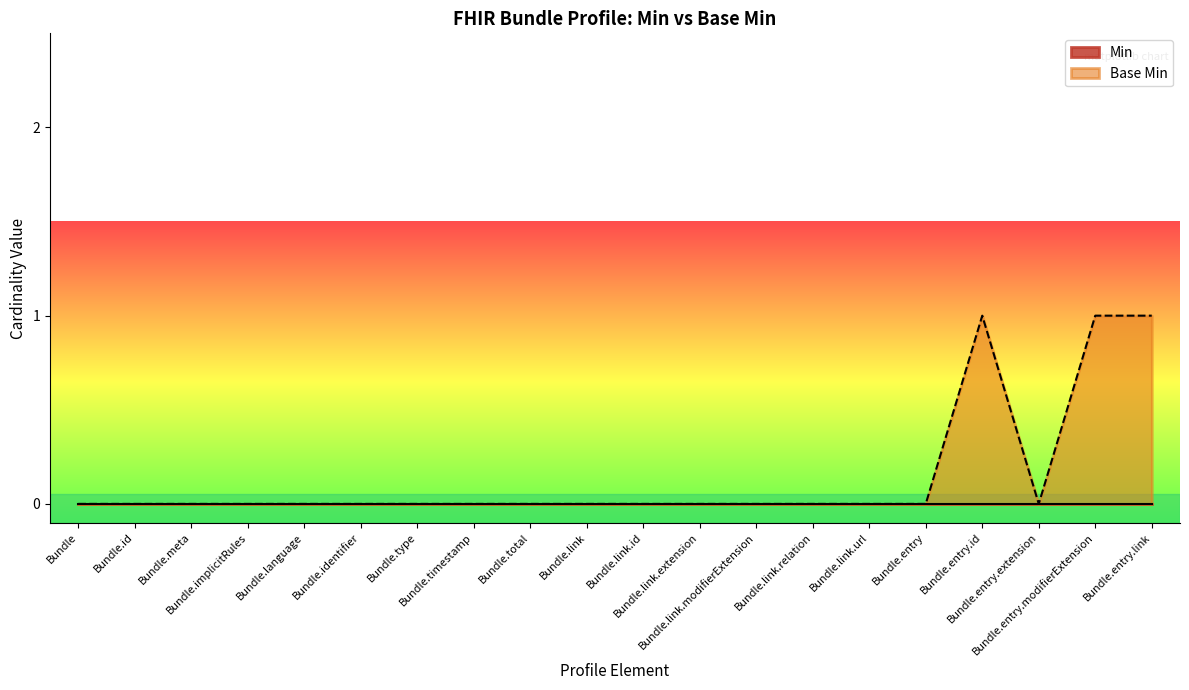

Rank the categories by value from highest to lowest.

Bundle.entry.id, Bundle.entry.modifierExtension, Bundle.entry.link, Bundle, Bundle.id, Bundle.meta, Bundle.implicitRules, Bundle.language, Bundle.identifier, Bundle.type, Bundle.timestamp, Bundle.total, Bundle.link, Bundle.link.id, Bundle.link.extension, Bundle.link.modifierExtension, Bundle.link.relation, Bundle.link.url, Bundle.entry, Bundle.entry.extension